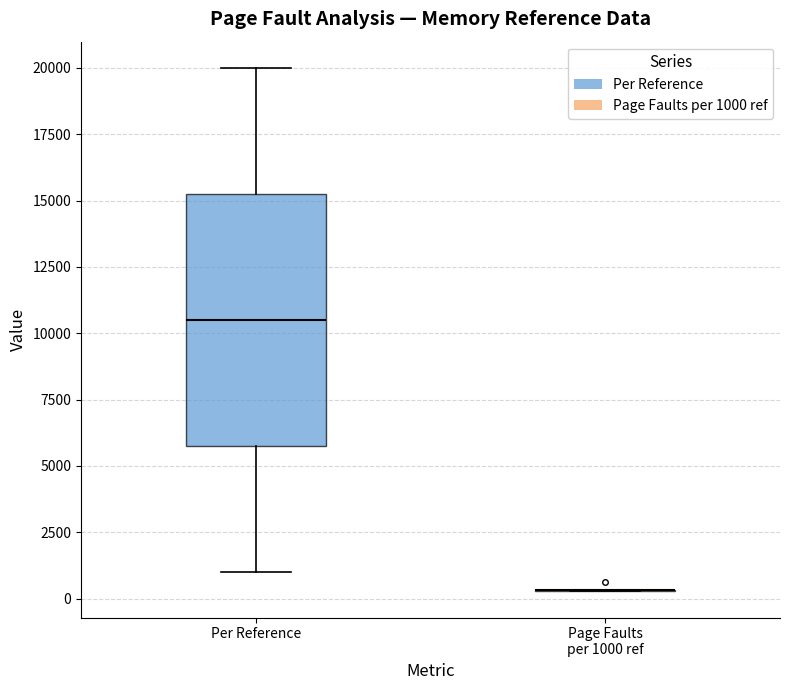

Which box is the tallest, from its lower edge to its upper edge?

Per Reference